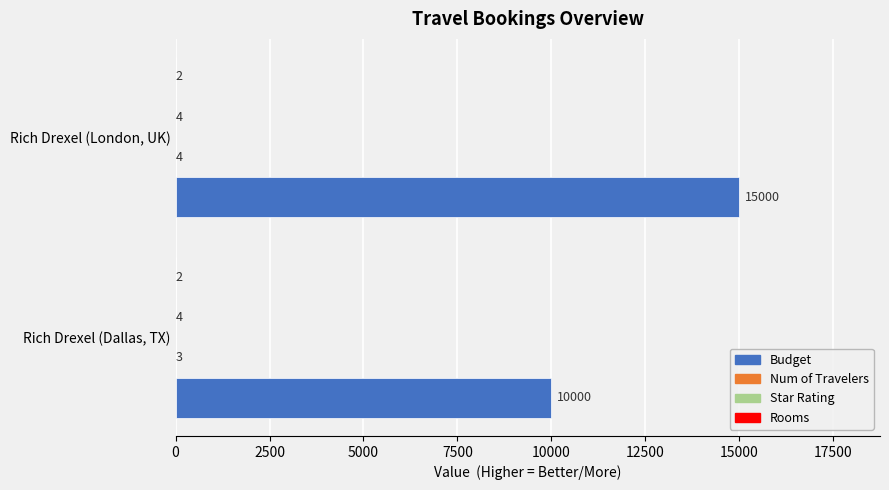

What is the sum of the Budget values at Rich Drexel (London, UK) and Rich Drexel (Dallas, TX)?

25000